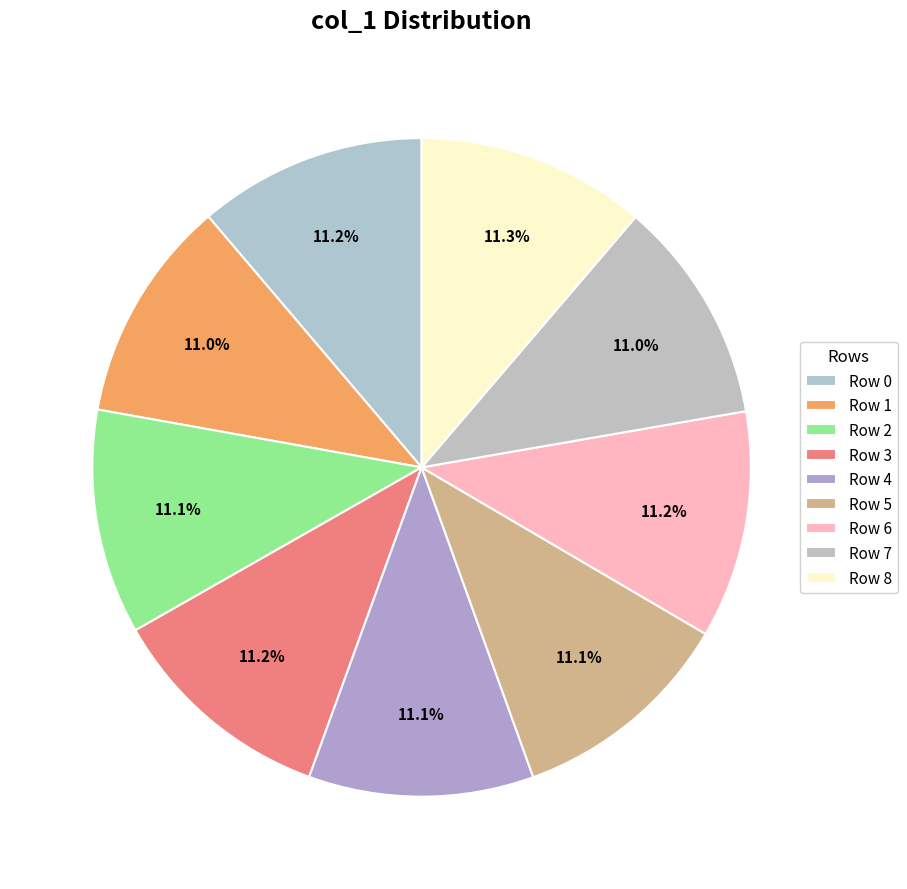

Which category has the biggest portion of the pie?

8